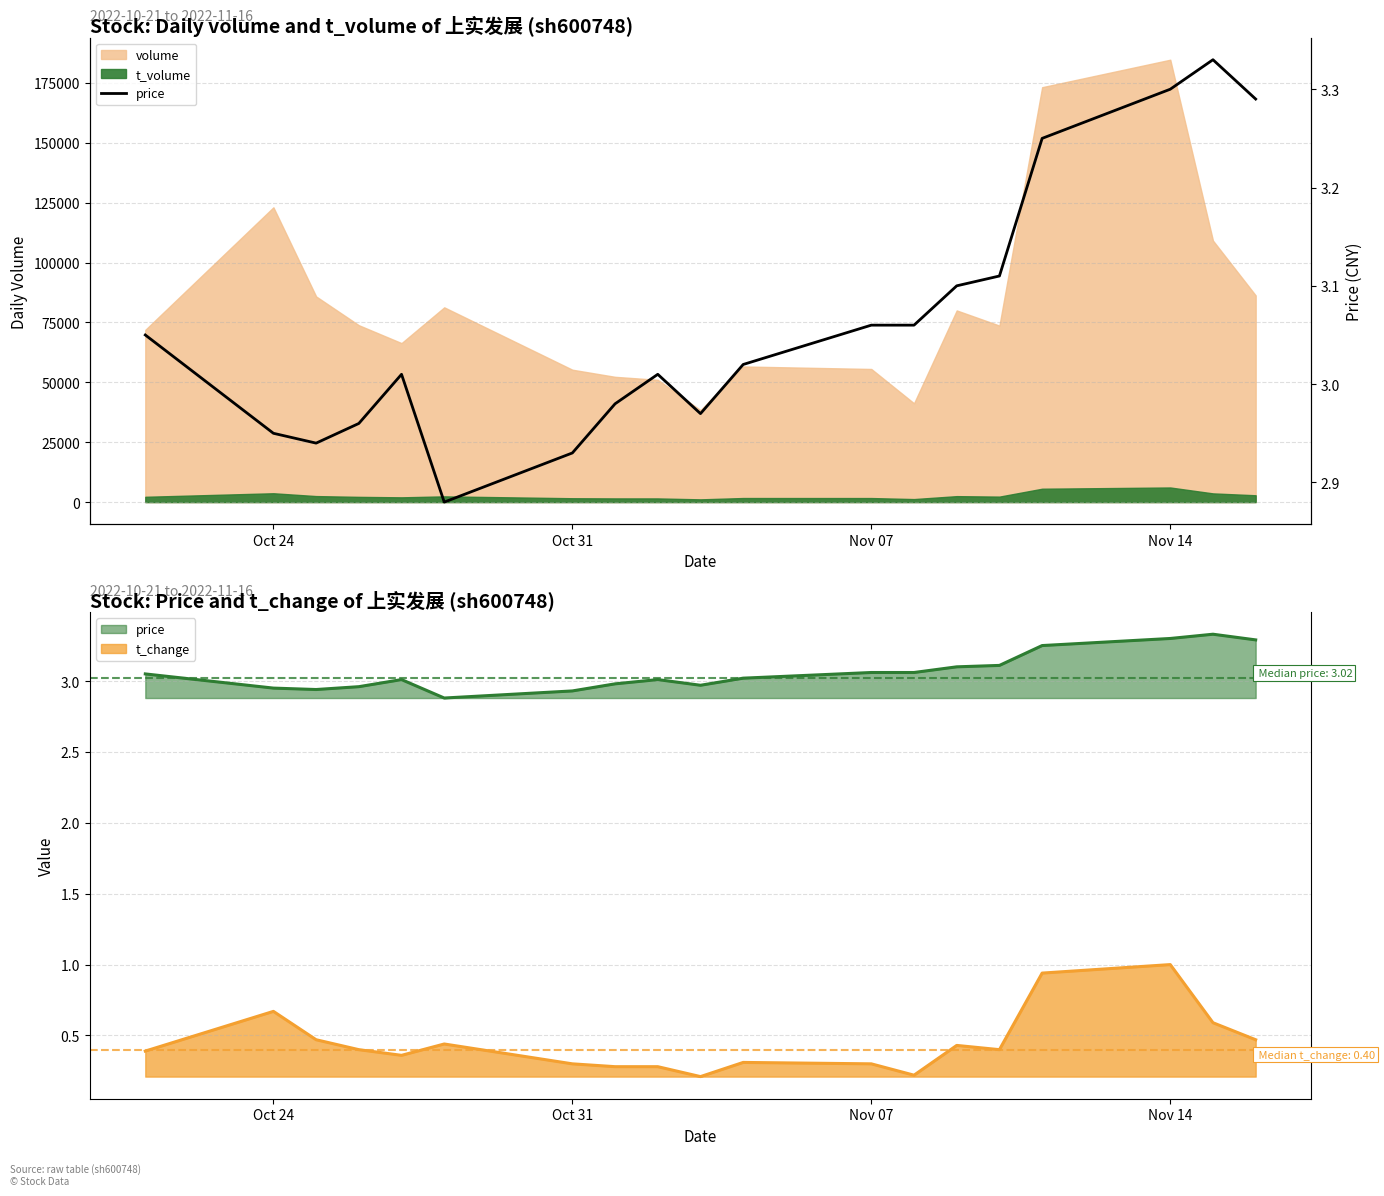

True or false: the data has more than 2 interior local peaks.

True